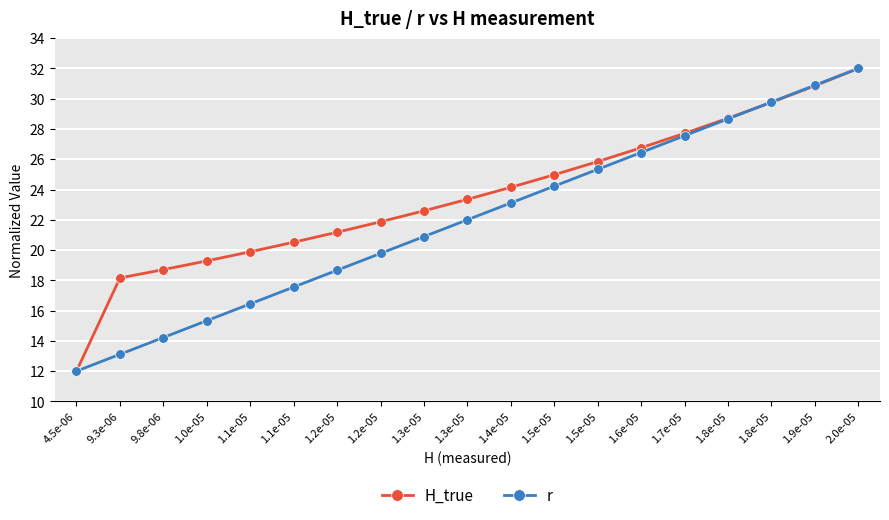

How many data points in H_true are less than 23?

9